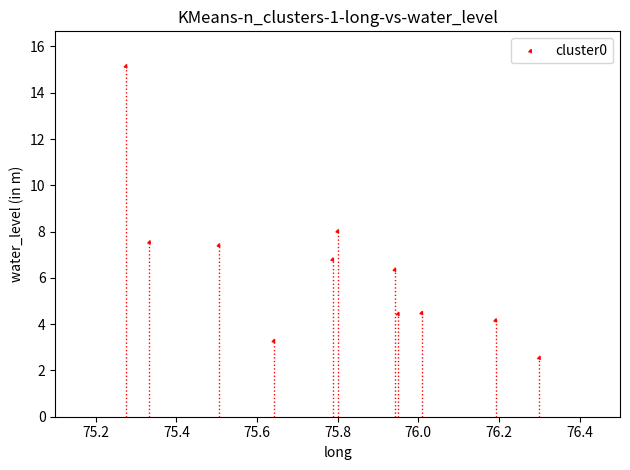

What is the average Y value?

6.4